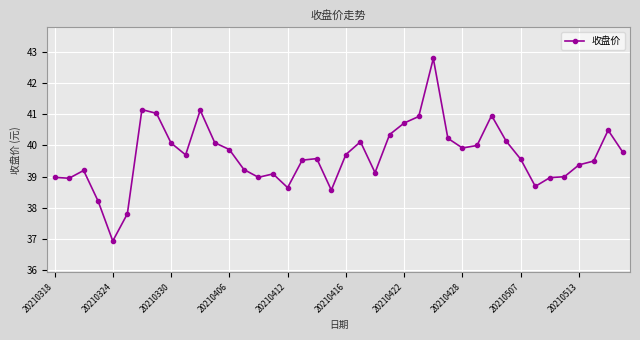

True or false: the data has more than 1 interior local peaks.

True